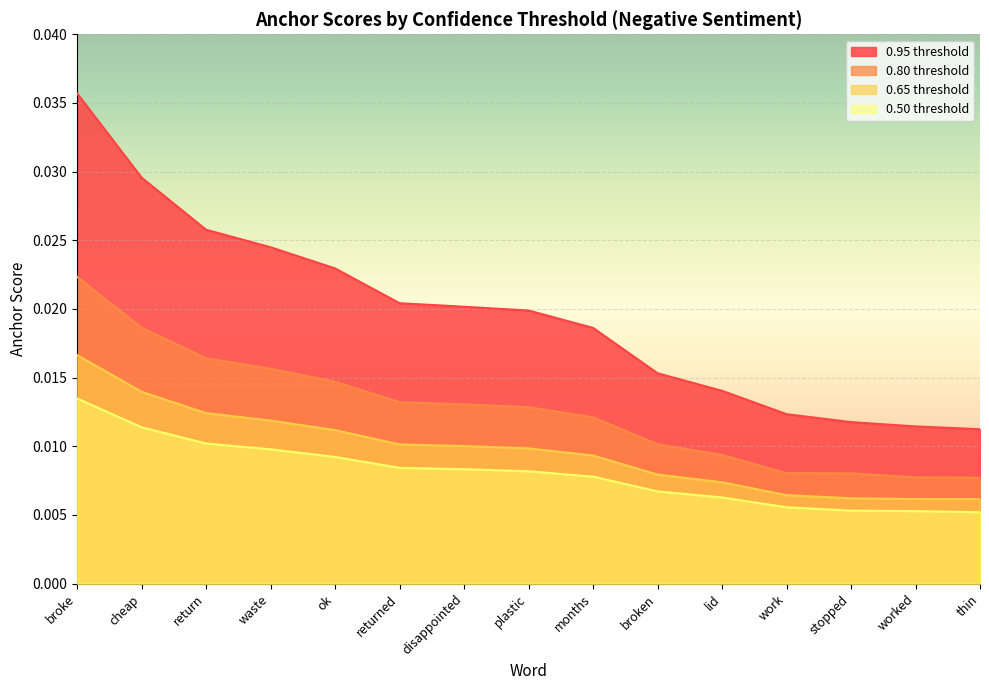

List the labels in order of 0.95-negative anchor score value, largest first.

broke, cheap, return, waste, ok, returned, disappointed, plastic, months, broken, lid, work, stopped, worked, thin